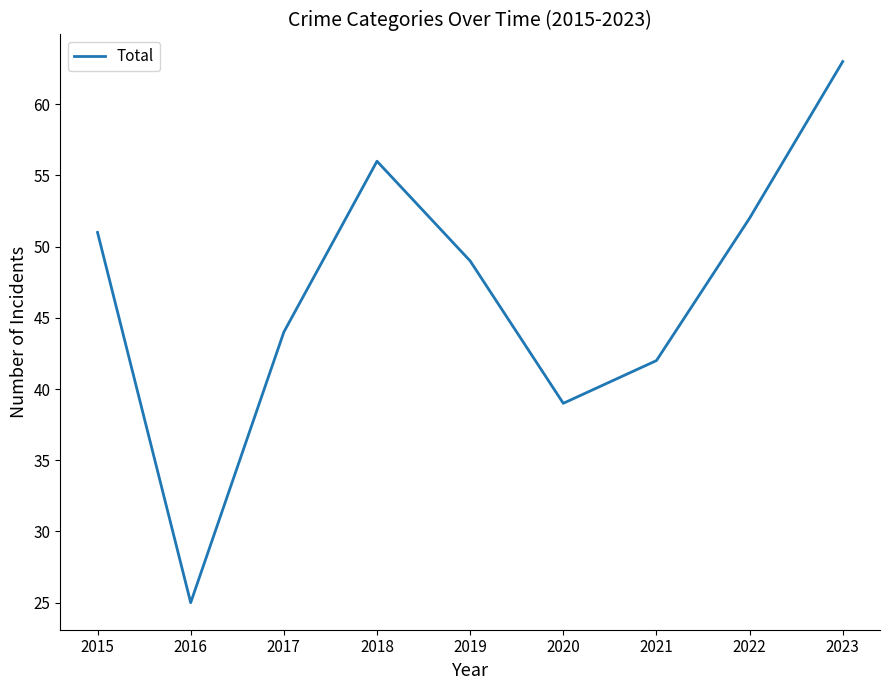

Which category has the lowest value across all series?

2016